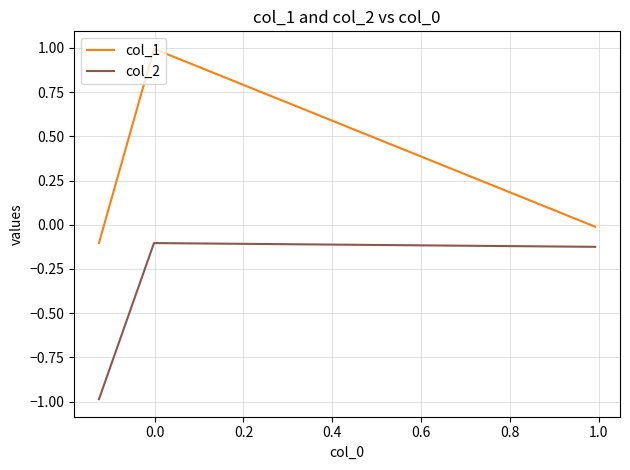

List the series in order of their peak value, lowest first.

col_2, col_1